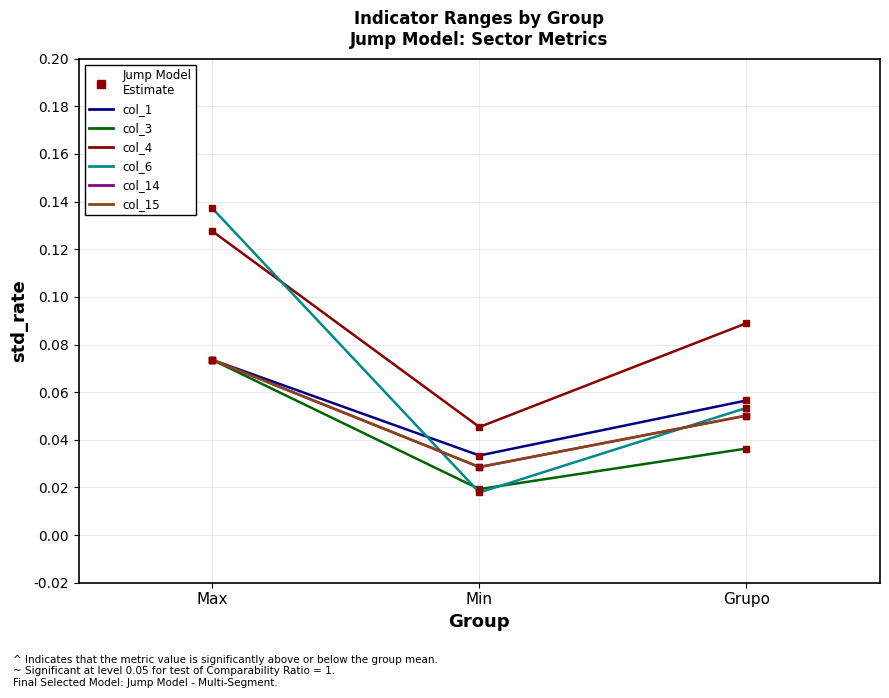

Does the chart have visible grid lines?

Yes